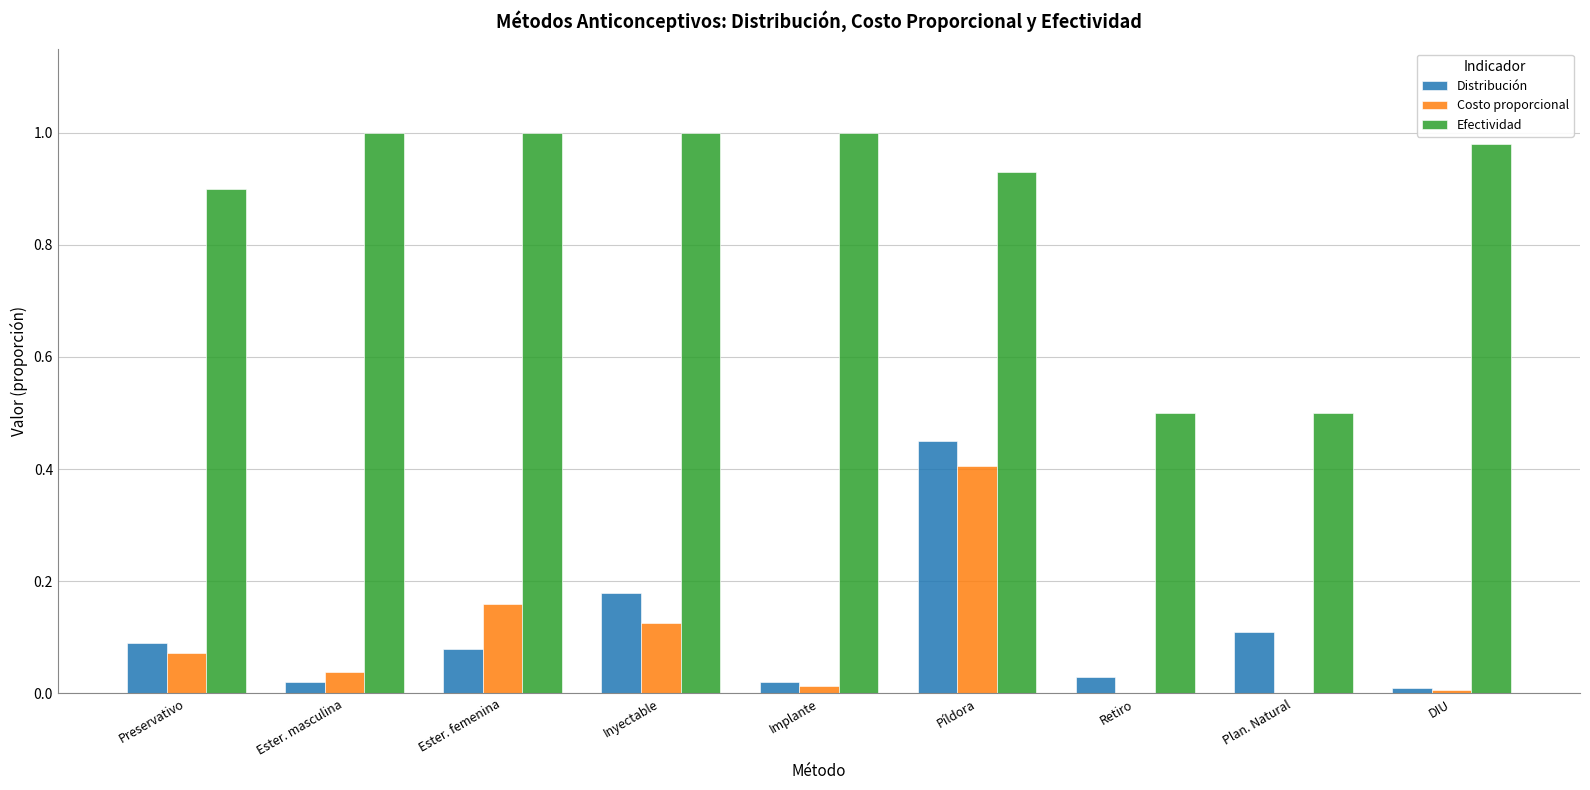

At which label does Costo proporcional reach its peak?

Píldora